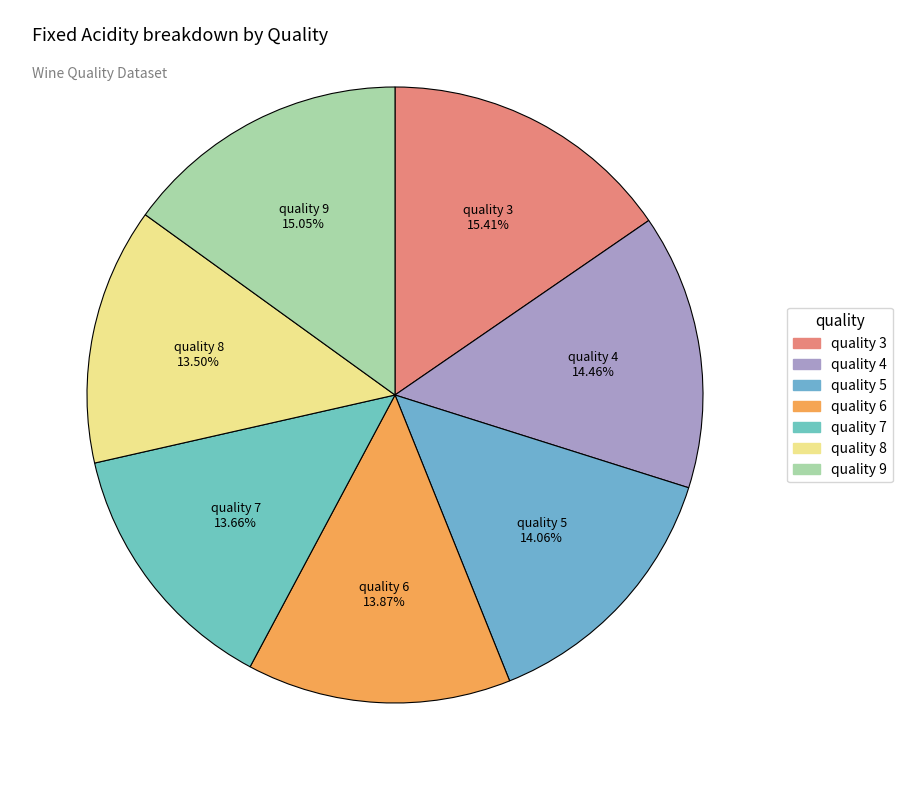

Count the number of slices in the pie.

7